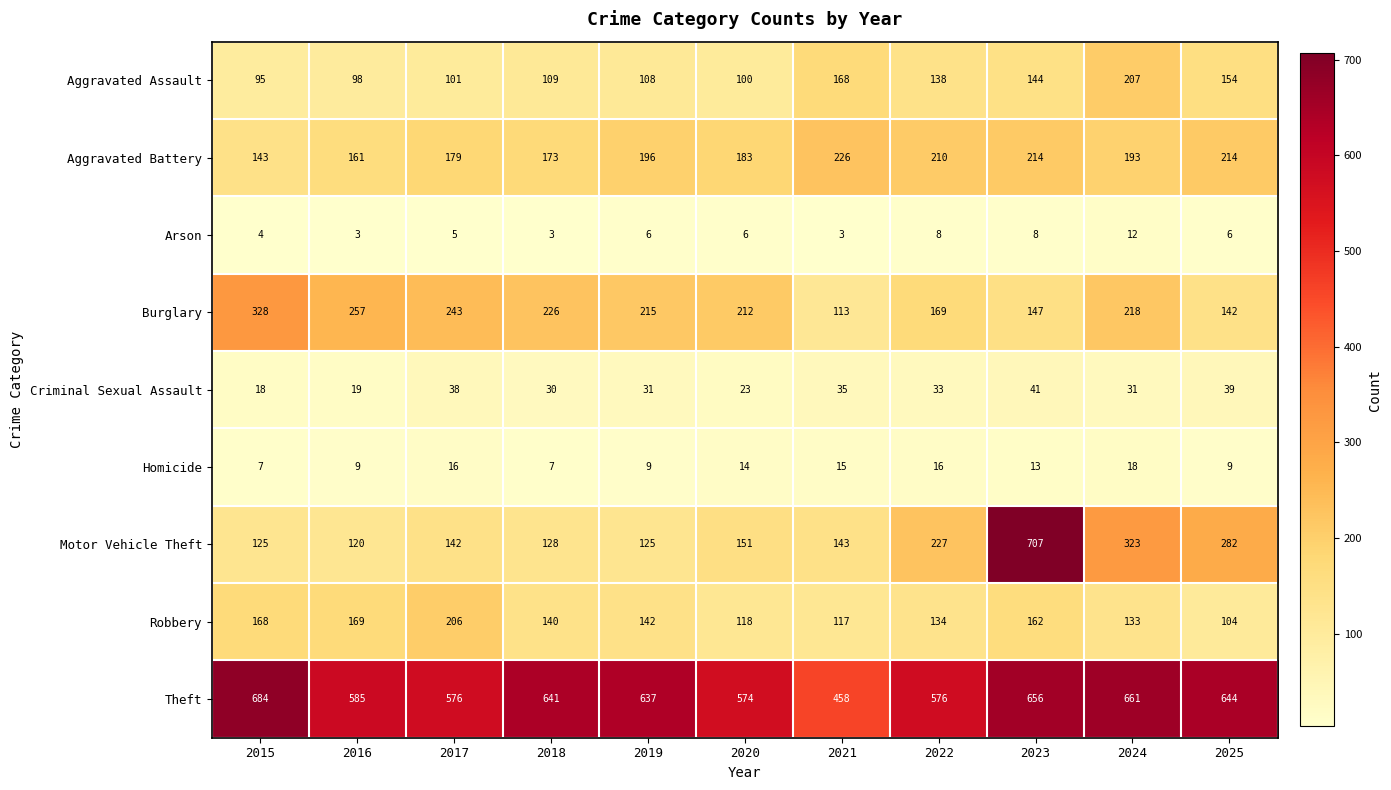

What is the difference between the maximum and minimum values in the Arson series?

9